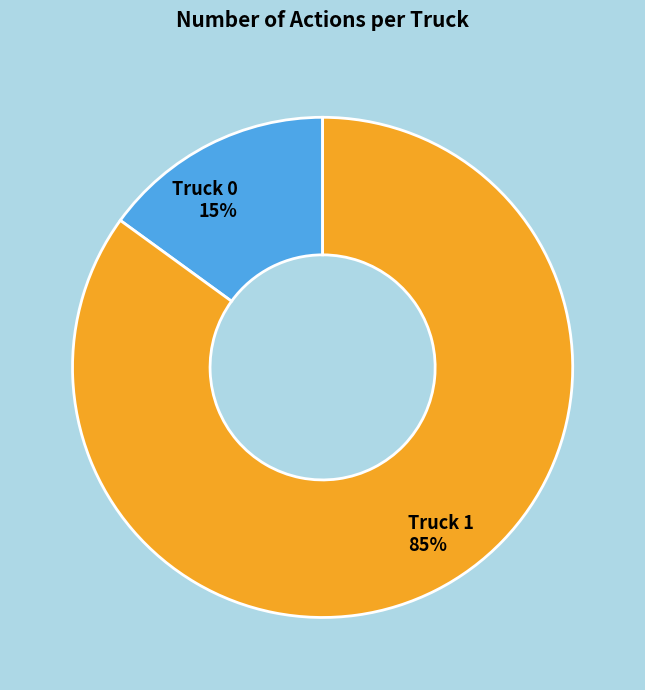

The Truck 0 slice represents 15% of the pie. True or false?

True